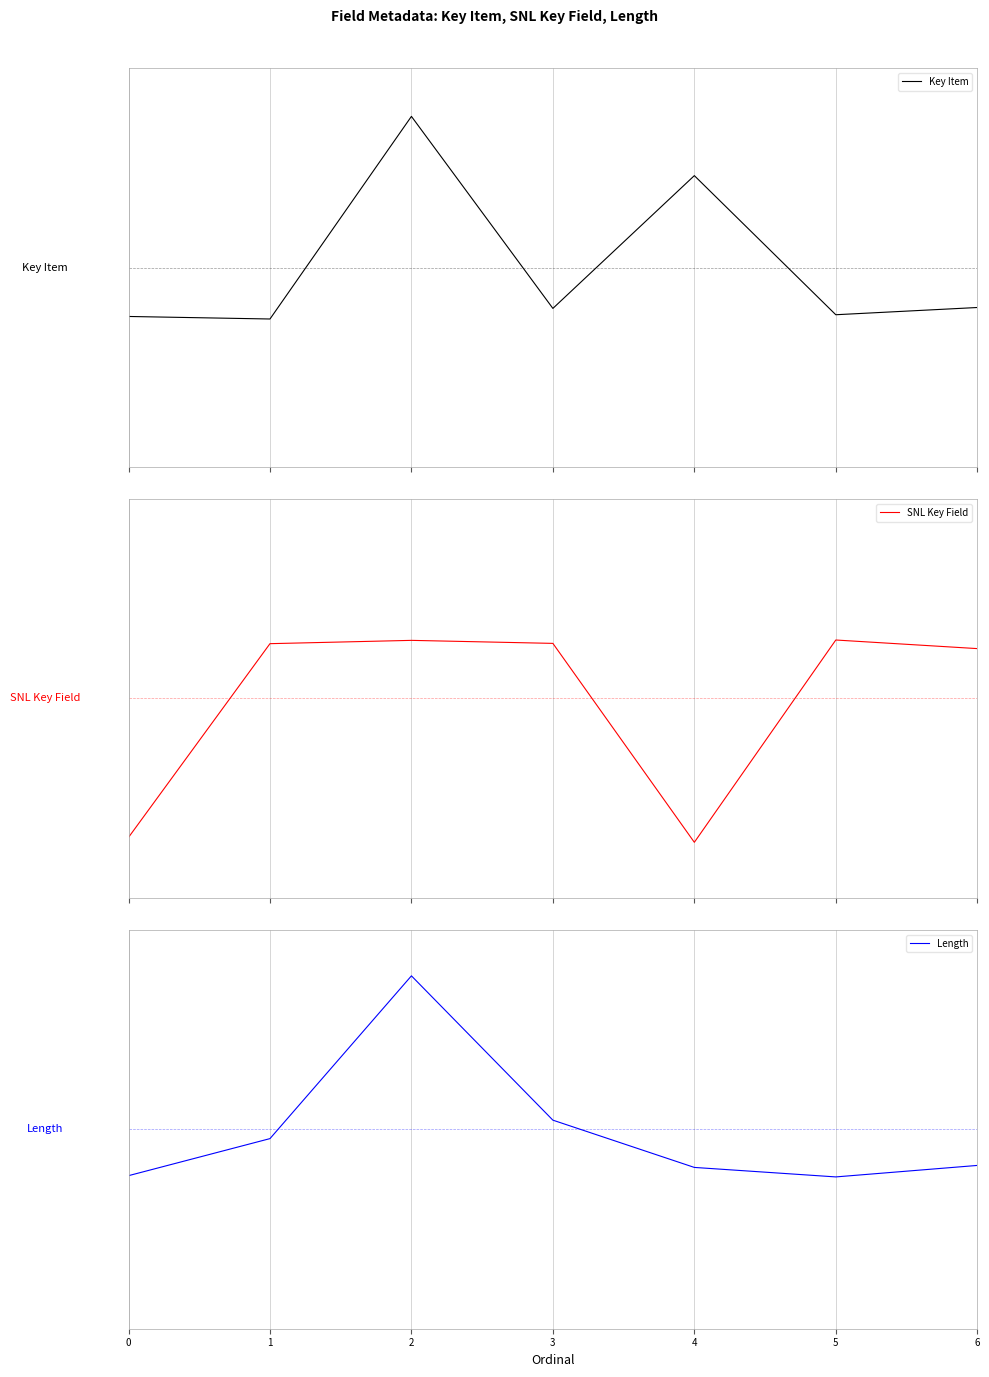

Reading left to right, what are all the values shown in this chart?

Key Item: 0=-0.2	1=-0.3	2=0.8	3=-0.2	4=0.5	5=-0.2	6=-0.2
SNL Key Field: 0=-0.7	1=0.3	2=0.3	3=0.3	4=-0.7	5=0.3	6=0.2
Length: 0=-0.2	1=-0.0	2=0.8	3=0.0	4=-0.2	5=-0.2	6=-0.2